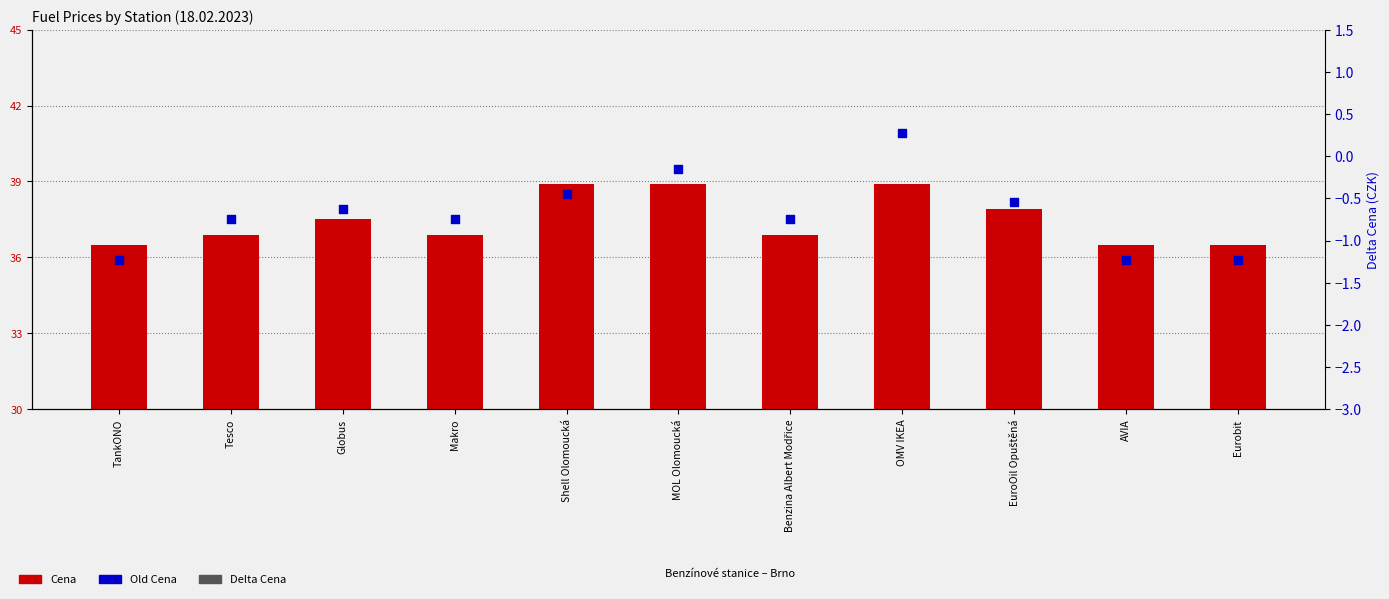

Which series reaches the minimum Y coordinate?

Old Cena